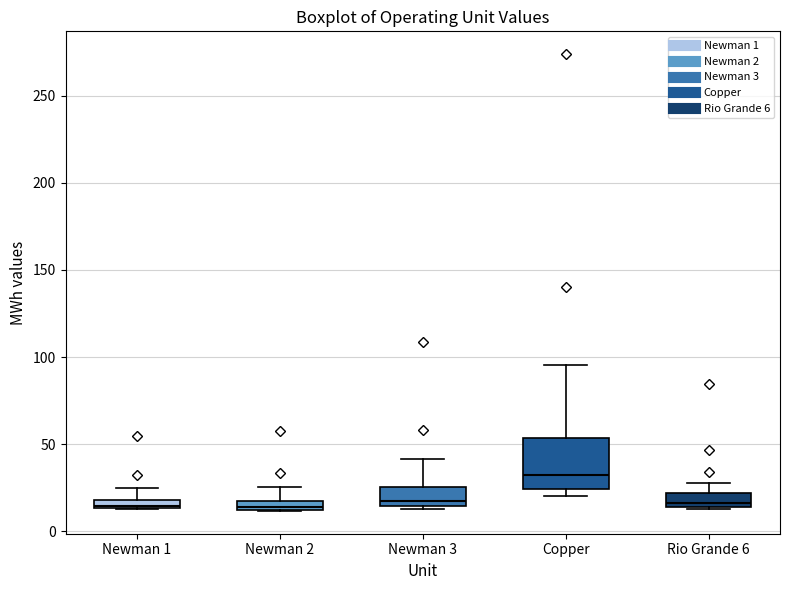

Comparing the boxes themselves (not the whiskers), which one is the tallest?

Copper